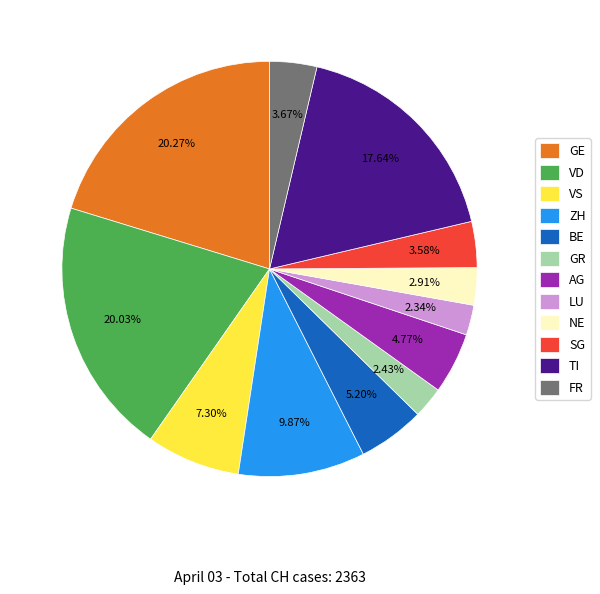

Is there any slice that represents more than half of the pie?

No